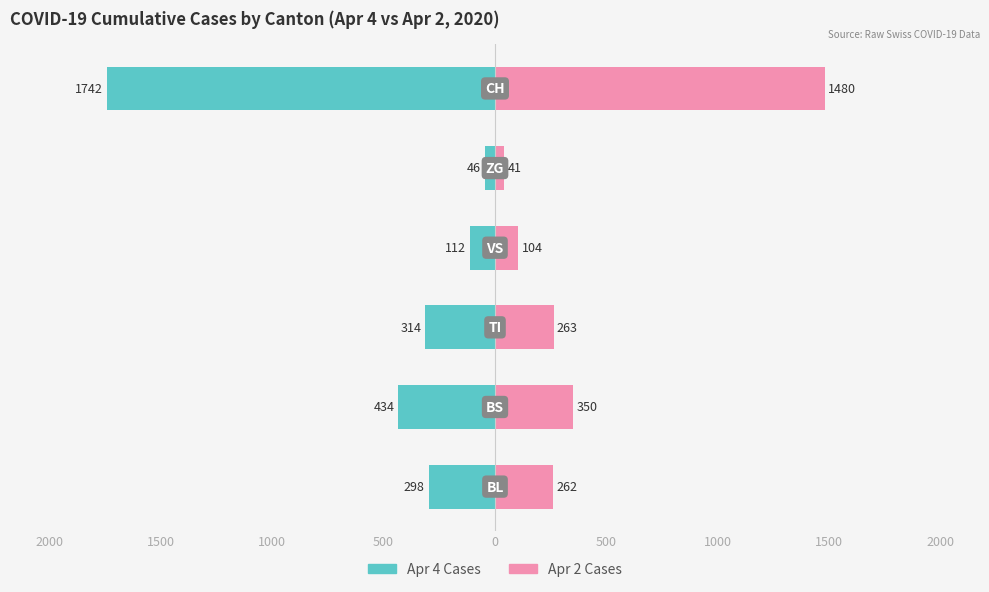

What is the sum of all Apr 4 Cases values?

-2946